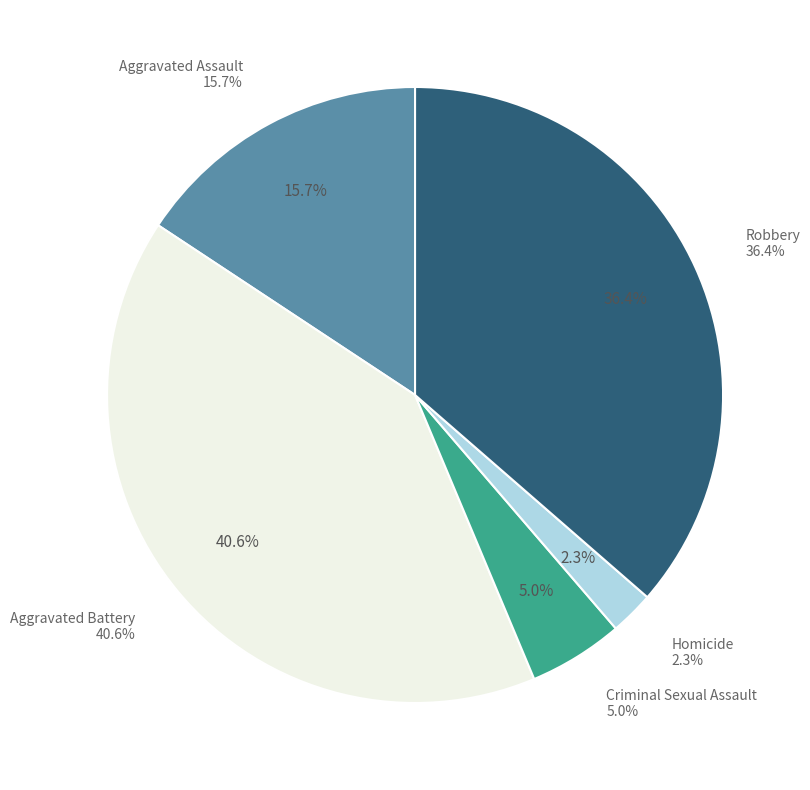

Which slice is the smallest?

Homicide